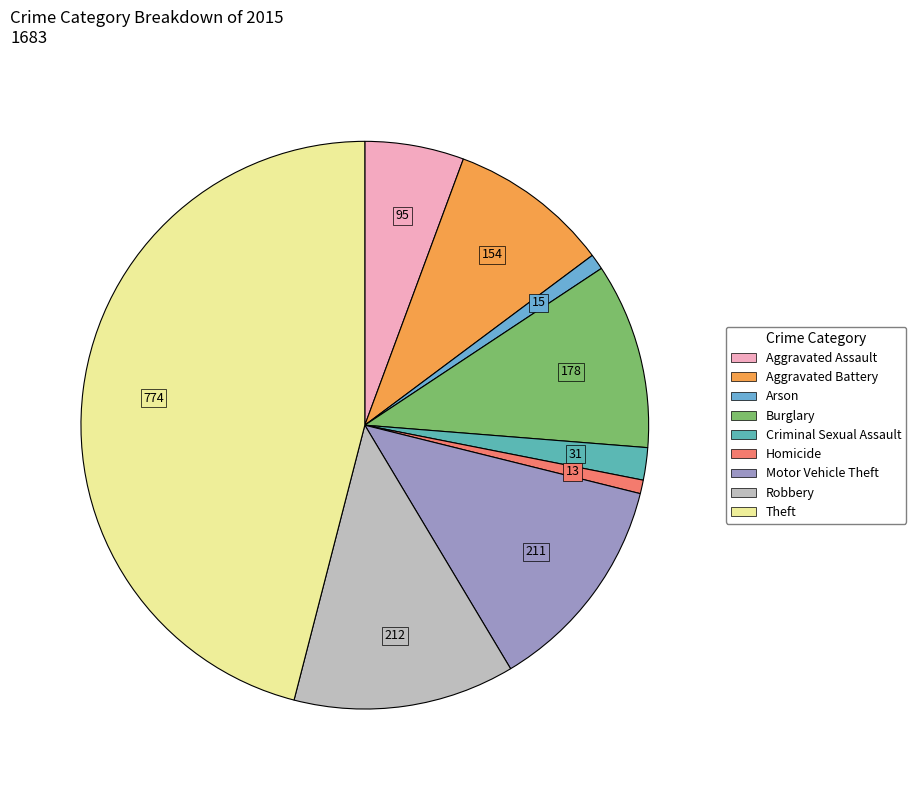

Combined, do Burglary and Criminal Sexual Assault account for over 50%?

No